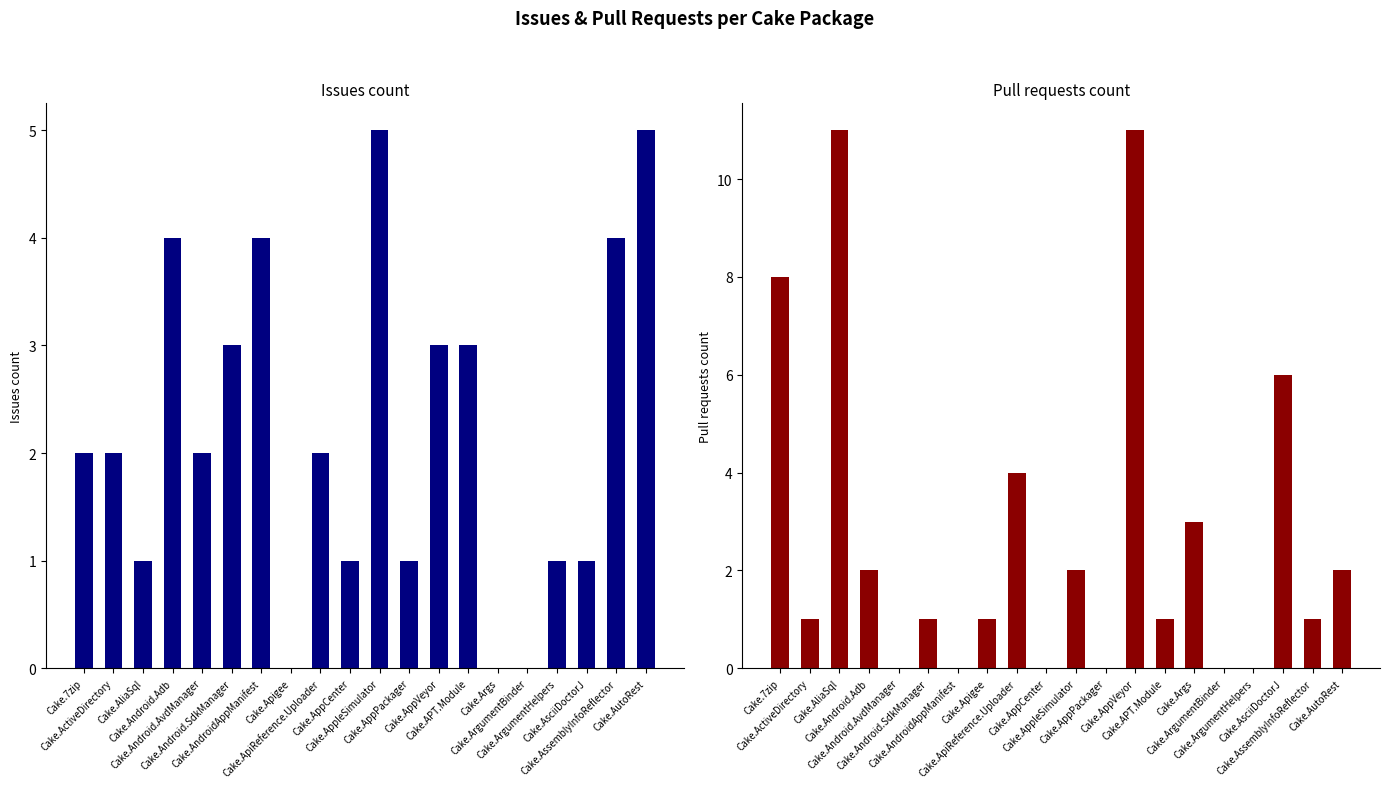

Which category has the lowest value across all series?

Cake.Apigee